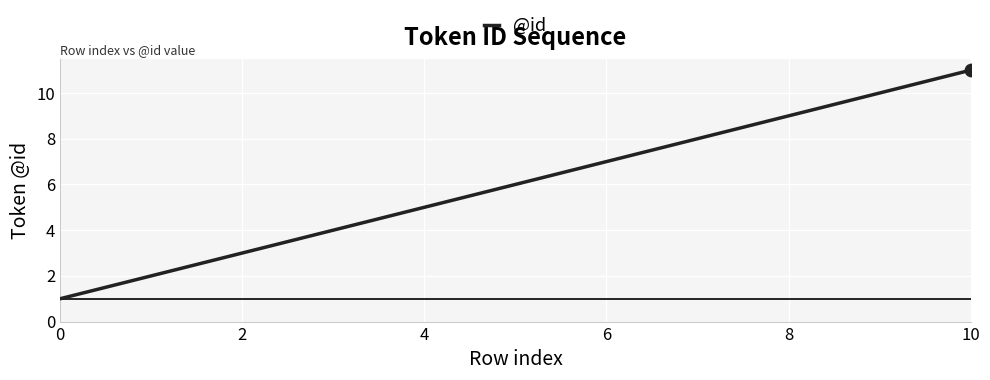

What is the difference between the maximum and minimum values?

10